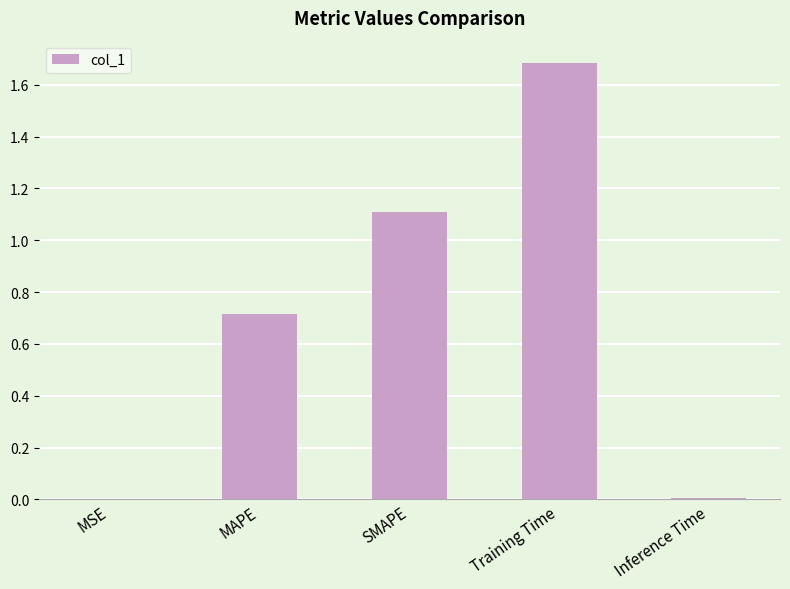

Count the number of data series in this chart.

1